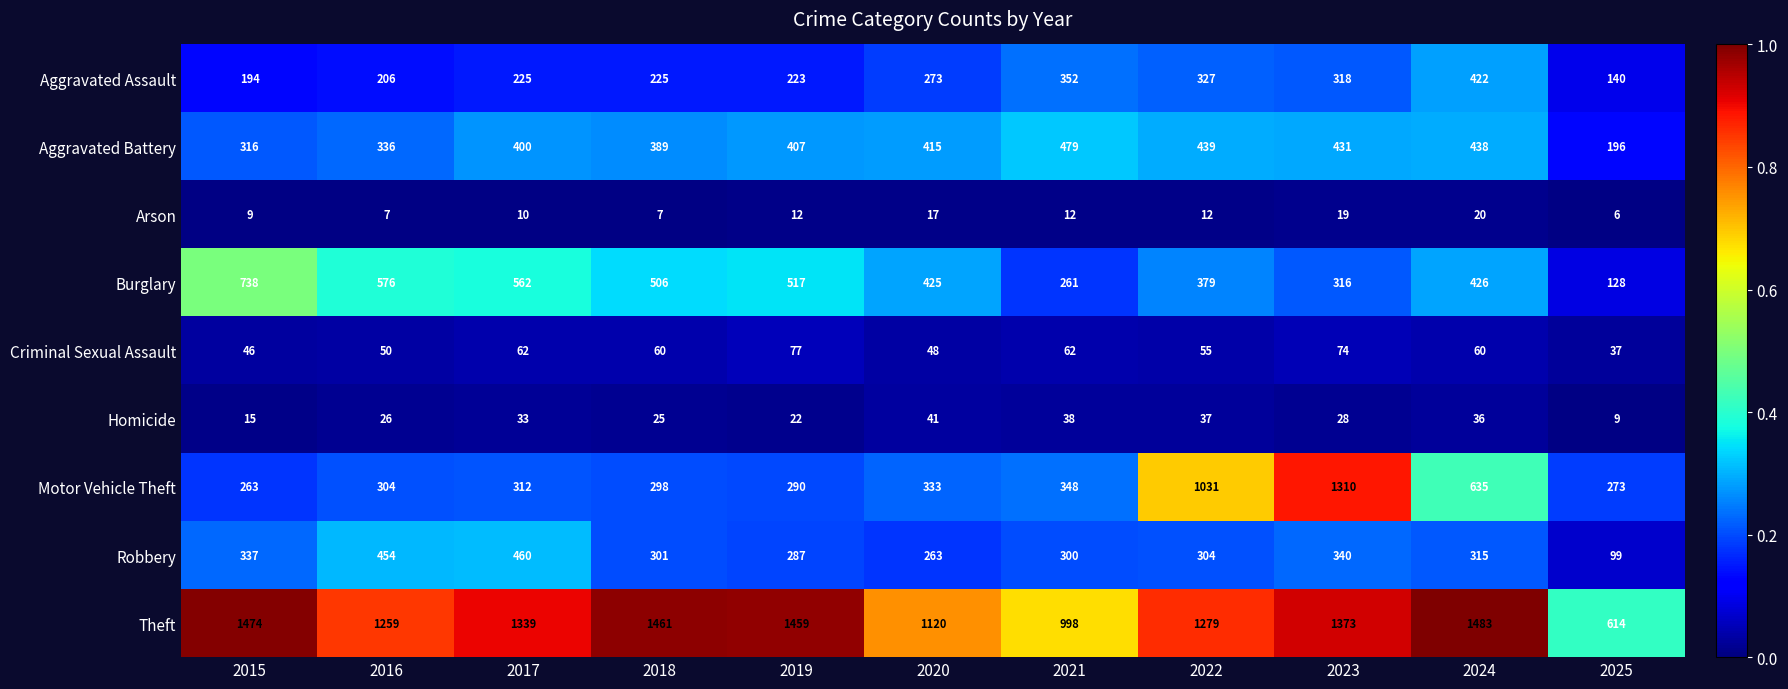

Which series changed the most between 2019 and 2021?

Theft